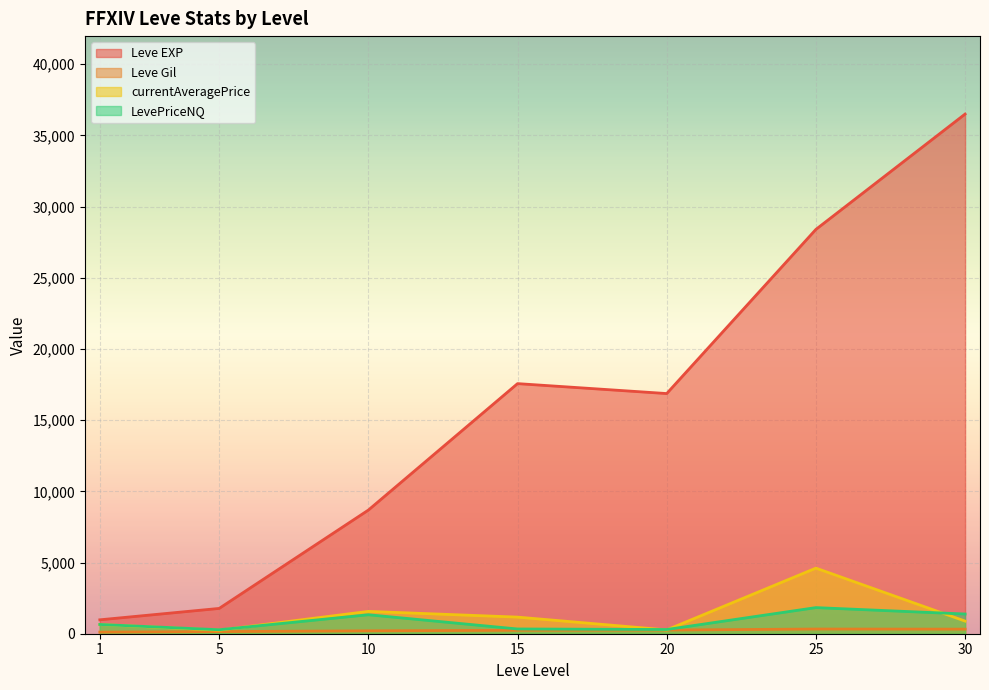

After their last crossing, which series has the higher values: Leve EXP or currentAveragePrice?

Leve EXP